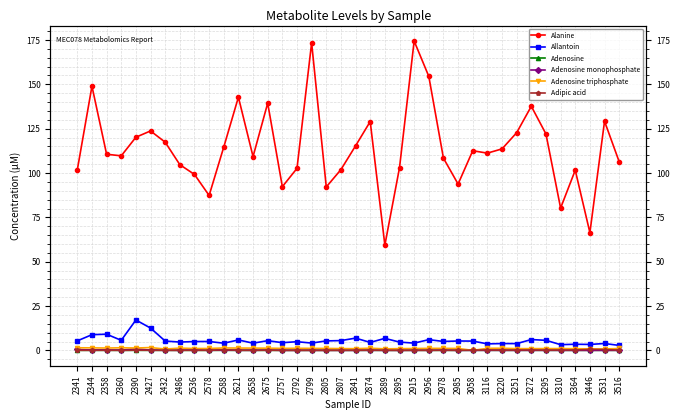

What are all the series names shown in the legend?

Alanine, Allantoin, Adenosine, Adenosine monophosphate, Adenosine triphosphate, Adipic acid